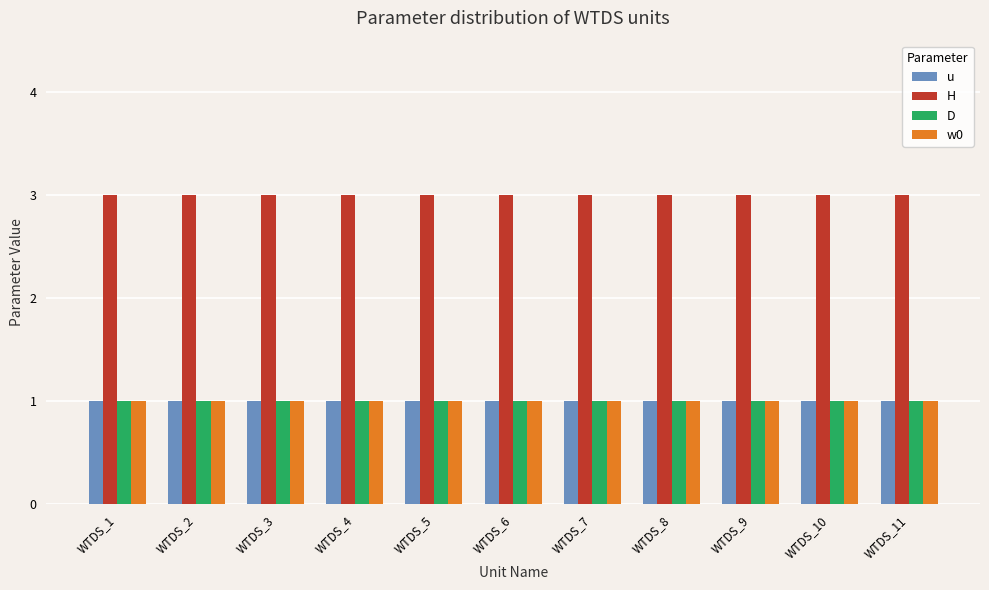

What is the maximum value for w0?

1